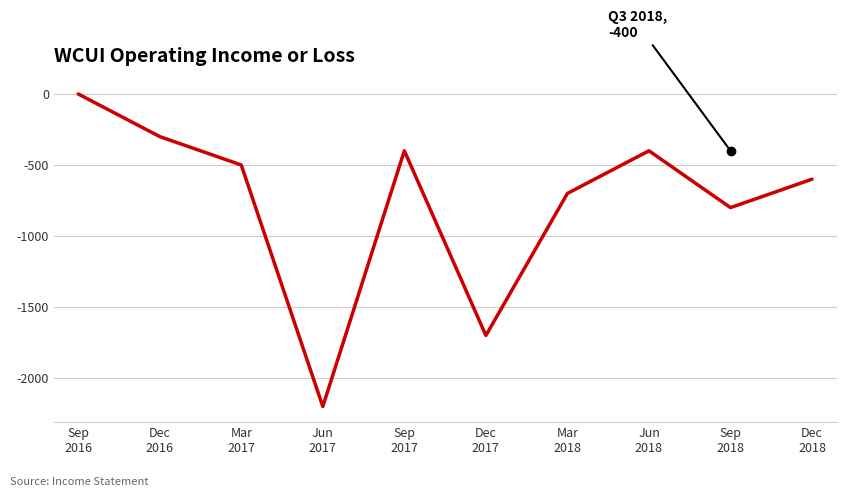

How many interior local valleys (lower than both neighbors) does the data have?

3